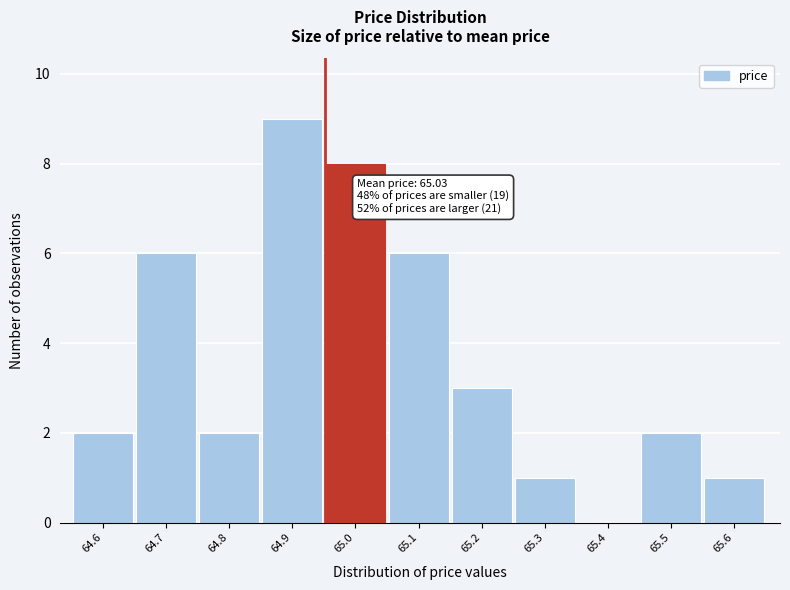

Reading left to right, list all the values displayed in this chart.

64.6=2	64.7=6	64.8=2	64.9=9	65.0=8	65.1=6	65.2=3	65.3=1	65.4=0	65.5=2	65.6=1